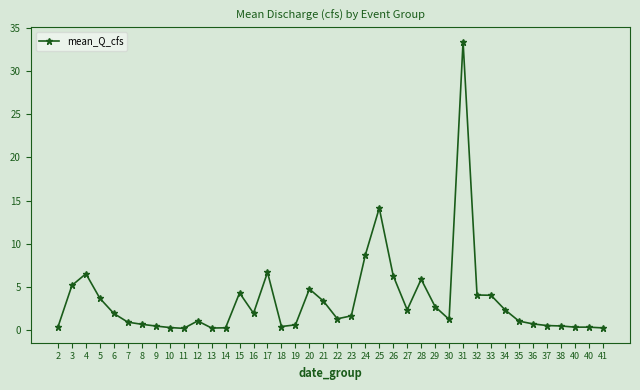

How many distinct data groups are displayed?

1